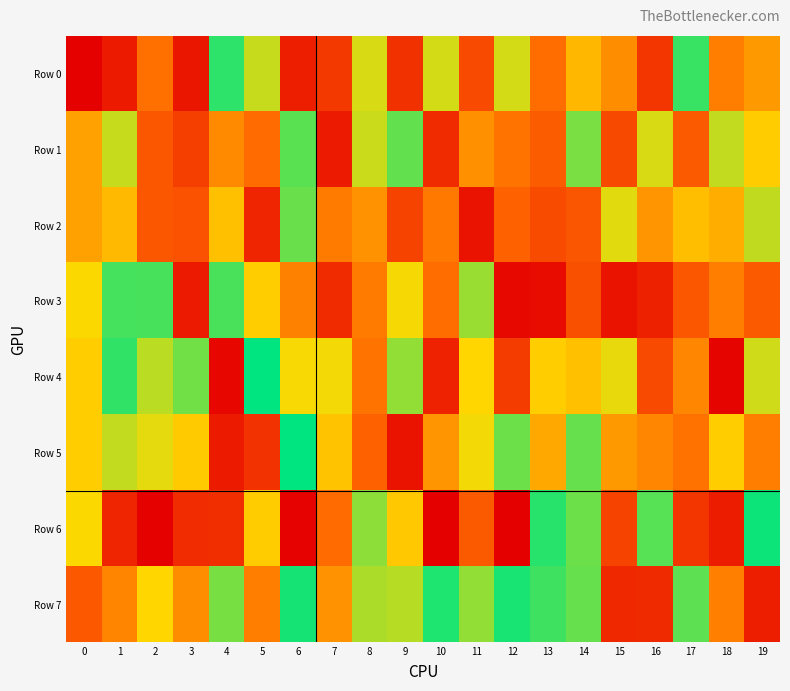

Reading left to right, extract all data points from this chart.

Row 0: 0=0.0	1=0.1	2=0.4	3=0.1	4=0.9	5=0.7	6=0.1	7=0.2	8=0.7	9=0.2	10=0.7	11=0.2	12=0.7	13=0.4	14=0.6	15=0.4	16=0.2	17=0.9	18=0.4	19=0.5
Row 1: 0=0.5	1=0.7	2=0.3	3=0.2	4=0.4	5=0.3	6=0.9	7=0.1	8=0.7	9=0.9	10=0.1	11=0.5	12=0.4	13=0.3	14=0.8	15=0.2	16=0.7	17=0.3	18=0.7	19=0.6
Row 2: 0=0.5	1=0.6	2=0.3	3=0.3	4=0.6	5=0.1	6=0.9	7=0.4	8=0.5	9=0.2	10=0.4	11=0.1	12=0.3	13=0.2	14=0.3	15=0.7	16=0.5	17=0.6	18=0.5	19=0.7
Row 3: 0=0.7	1=0.9	2=0.9	3=0.1	4=0.9	5=0.6	6=0.4	7=0.1	8=0.4	9=0.7	10=0.4	11=0.8	12=0.0	13=0.0	14=0.3	15=0.1	16=0.1	17=0.3	18=0.4	19=0.3
Row 4: 0=0.6	1=0.9	2=0.8	3=0.9	4=0.0	5=1.0	6=0.7	7=0.7	8=0.4	9=0.8	10=0.1	11=0.7	12=0.2	13=0.6	14=0.6	15=0.7	16=0.2	17=0.4	18=0.0	19=0.7
Row 5: 0=0.6	1=0.7	2=0.7	3=0.6	4=0.1	5=0.2	6=1.0	7=0.6	8=0.3	9=0.1	10=0.5	11=0.7	12=0.9	13=0.5	14=0.9	15=0.5	16=0.4	17=0.4	18=0.6	19=0.4
Row 6: 0=0.7	1=0.1	2=0.0	3=0.1	4=0.2	5=0.6	6=0.0	7=0.3	8=0.8	9=0.6	10=0.0	11=0.3	12=0.0	13=0.9	14=0.9	15=0.2	16=0.9	17=0.2	18=0.1	19=1.0
Row 7: 0=0.3	1=0.4	2=0.7	3=0.4	4=0.8	5=0.4	6=1.0	7=0.5	8=0.8	9=0.8	10=1.0	11=0.8	12=1.0	13=0.9	14=0.9	15=0.1	16=0.1	17=0.9	18=0.4	19=0.1